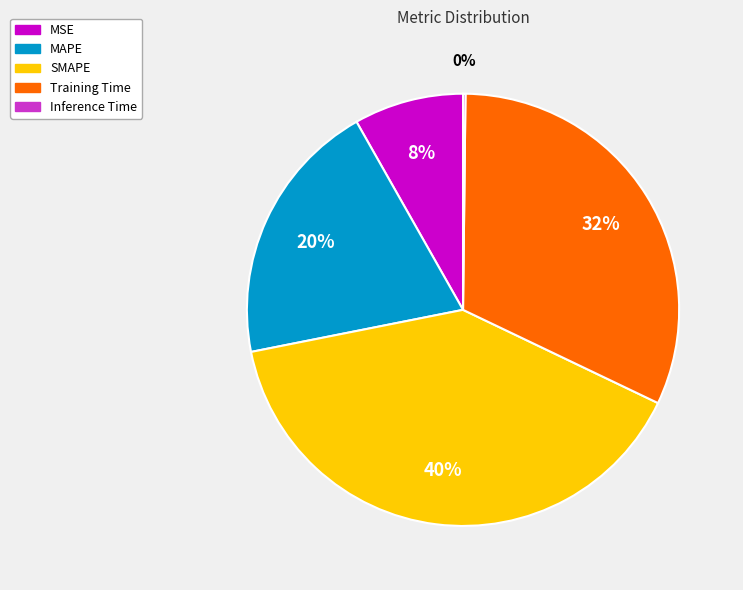

The MSE slice represents 8% of the pie. True or false?

True